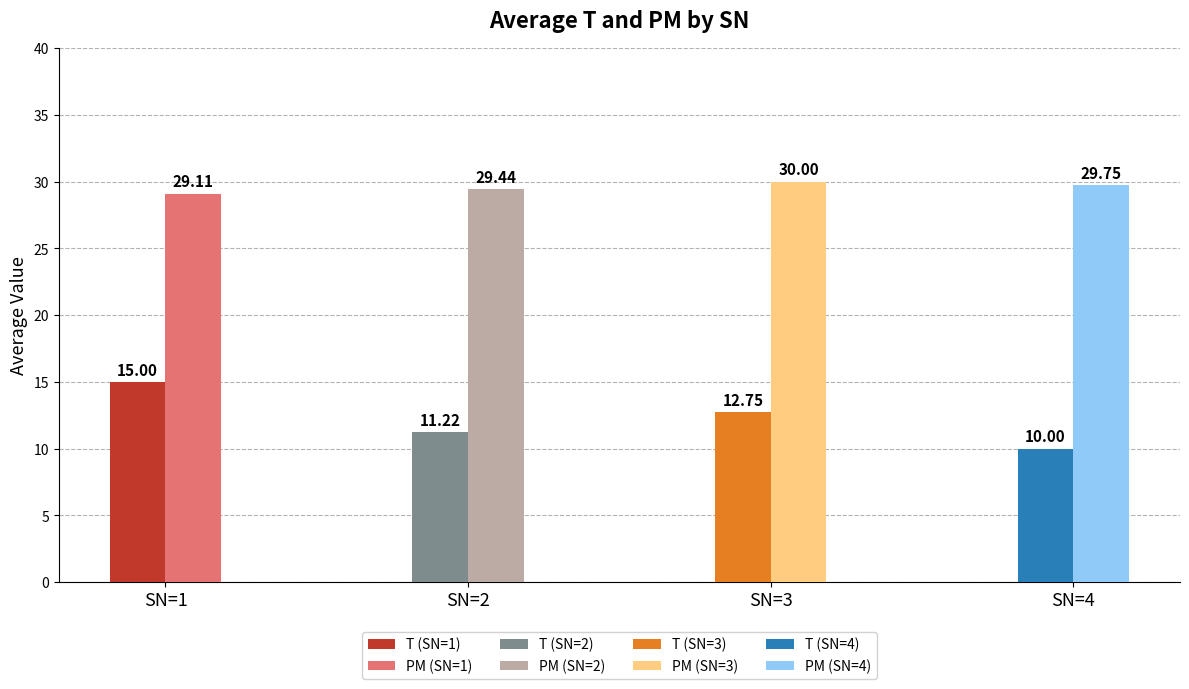

At which category is the sum across all series the highest?

1